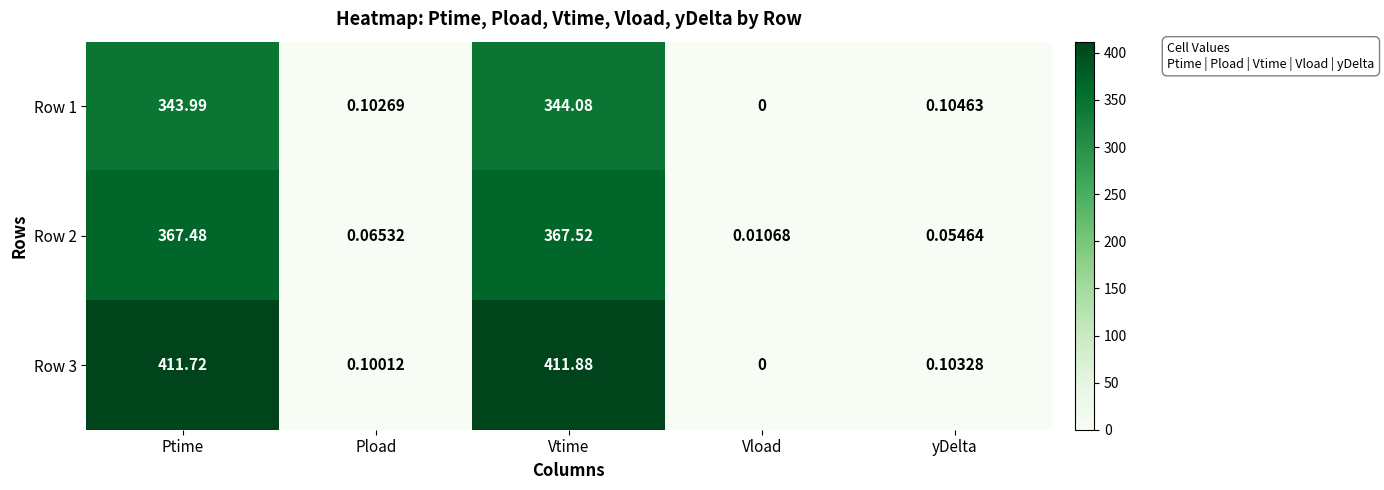

At which category is the sum across all series the highest?

Vtime